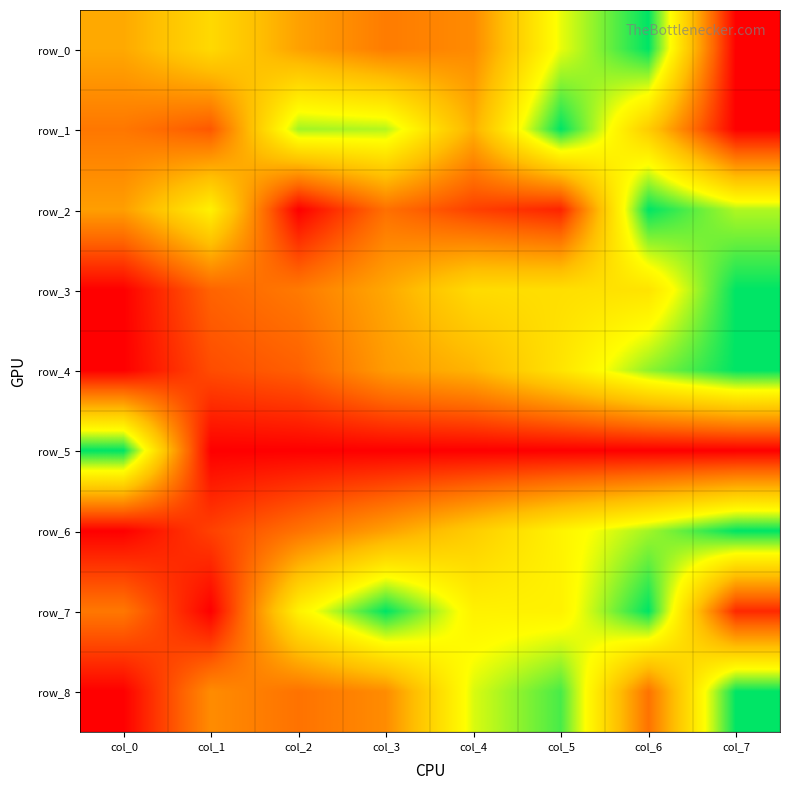

Which series has the widest spread of values?

row_0